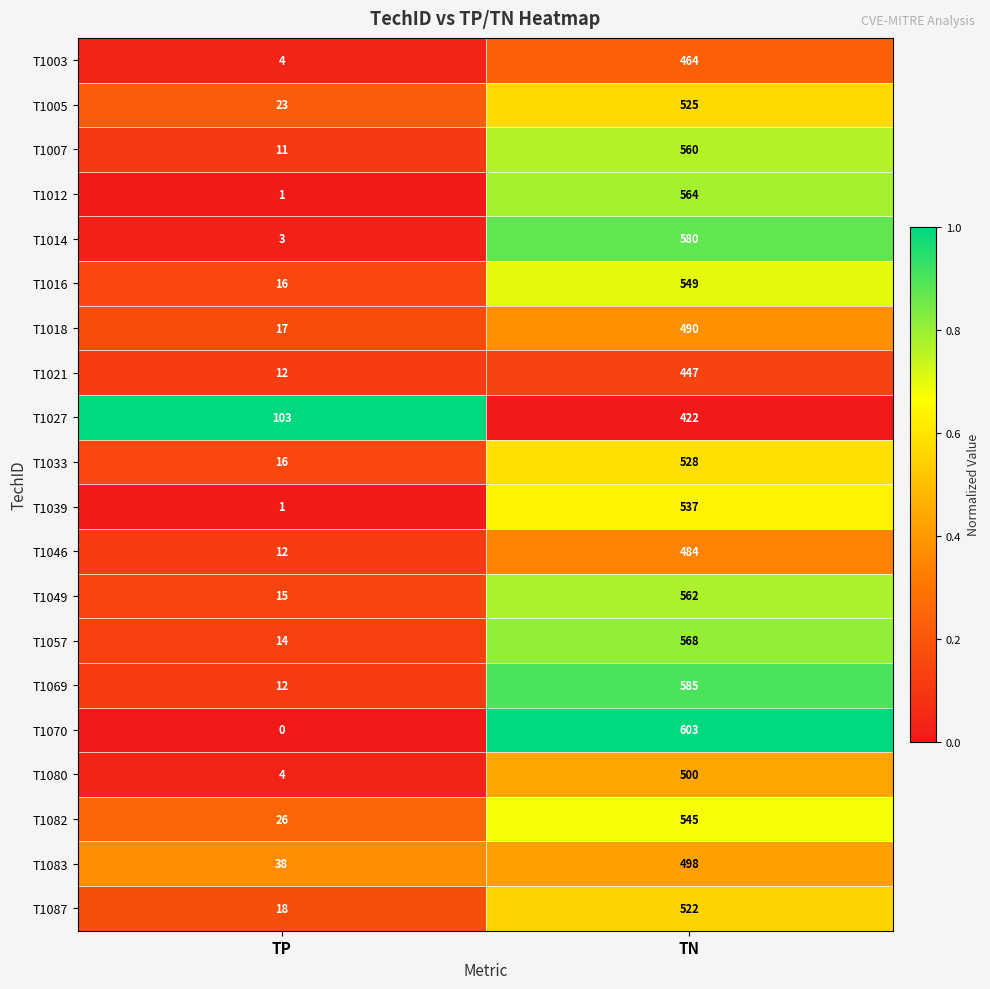

Between TP and TN, which series saw the biggest shift?

T1070